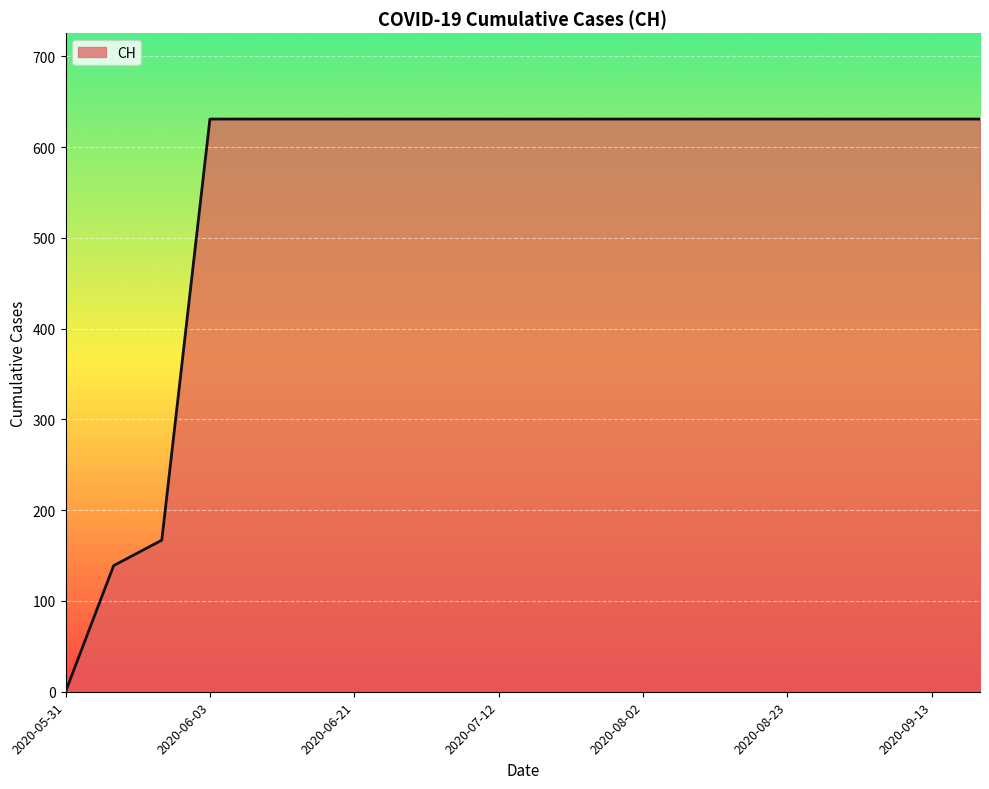

What is the difference between the maximum and minimum values?

631